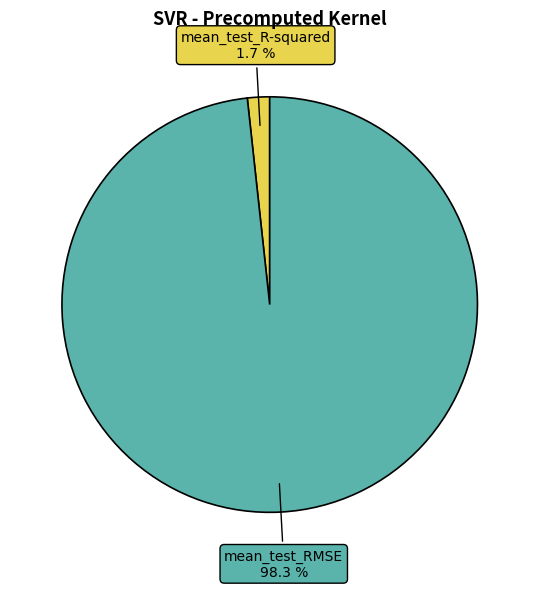

To the nearest percent, what portion does mean_test_R-squared represent?

2%